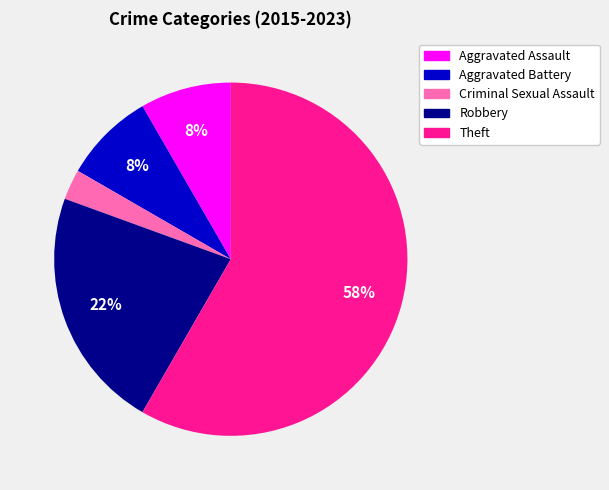

Is the sum of Aggravated Assault and Aggravated Battery greater than half?

No